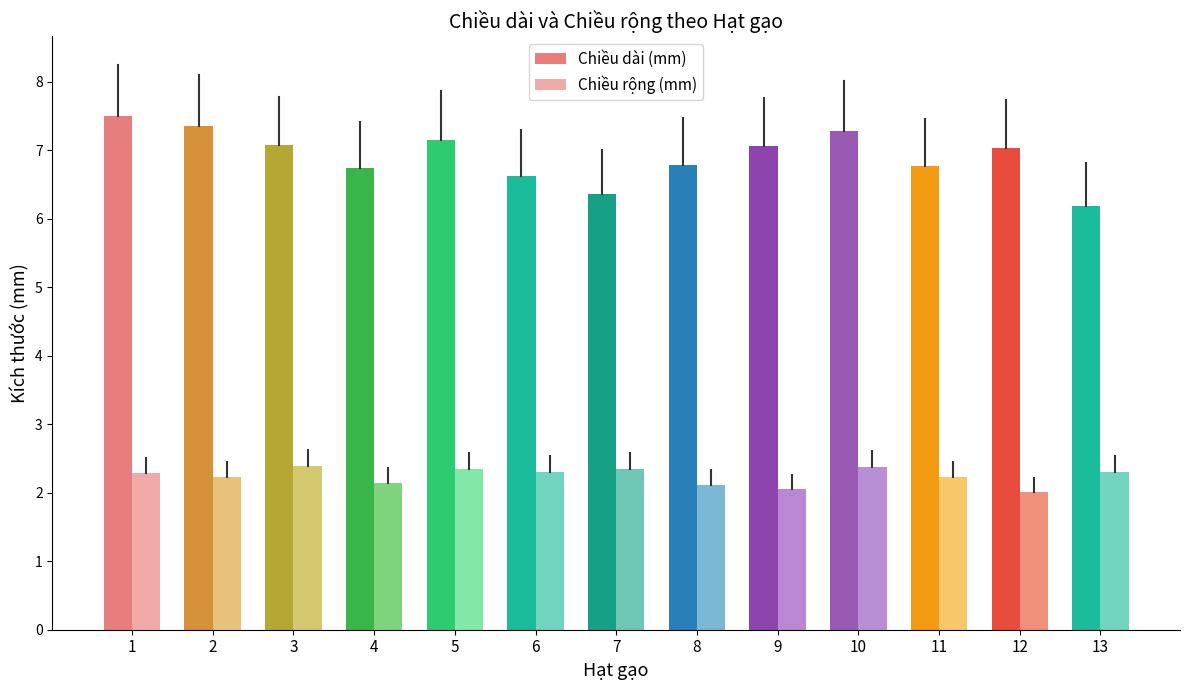

Which series has the largest range (max minus min)?

Chiều dài (mm)